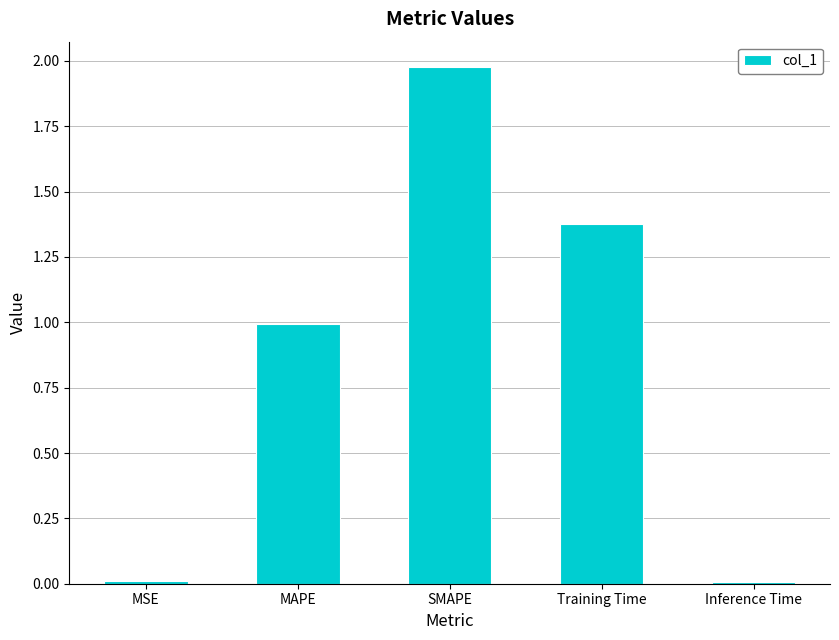

Is it true that the value at Inference Time is 0.0?

True